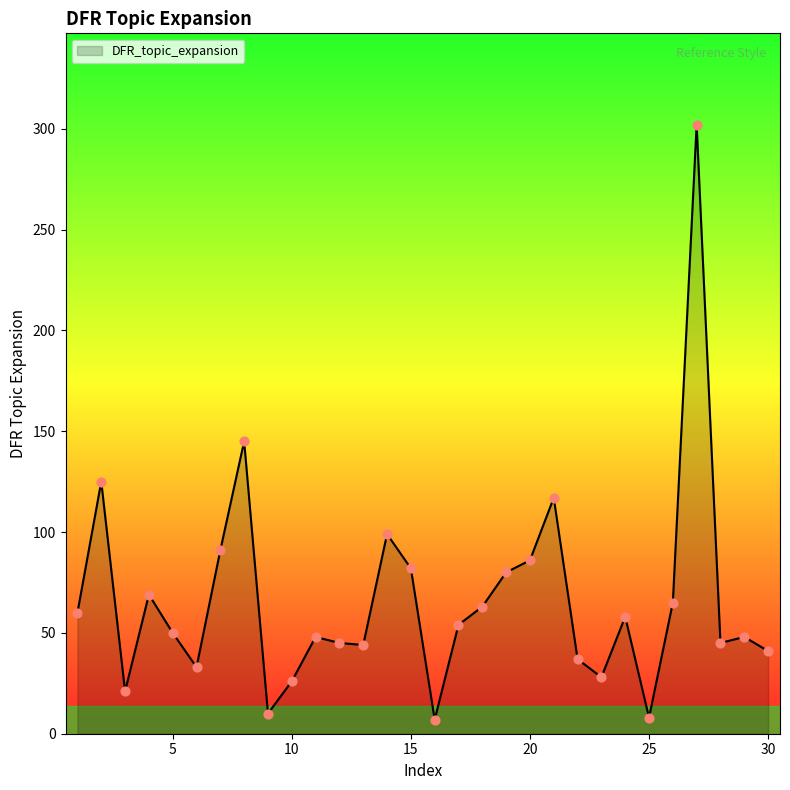

What is the minimum value shown in the chart?

7